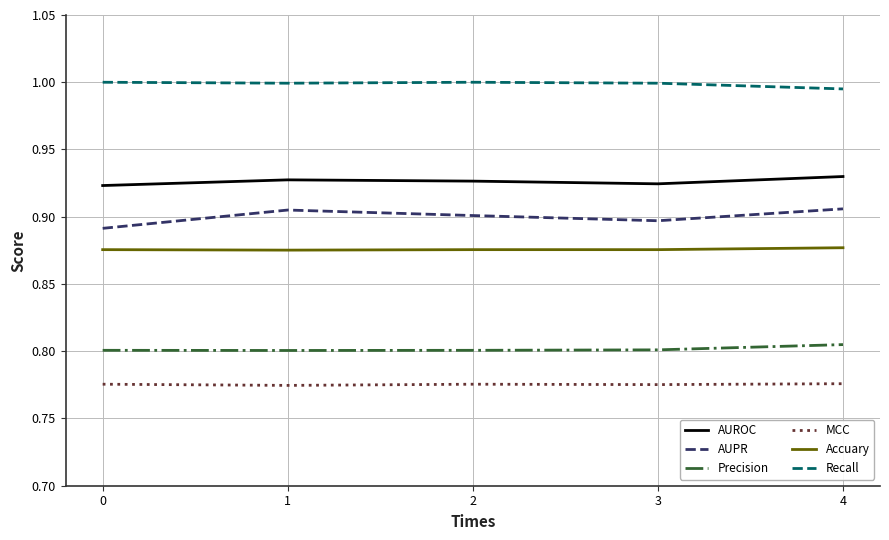

True or false: AUPR and Recall cross at least once.

False